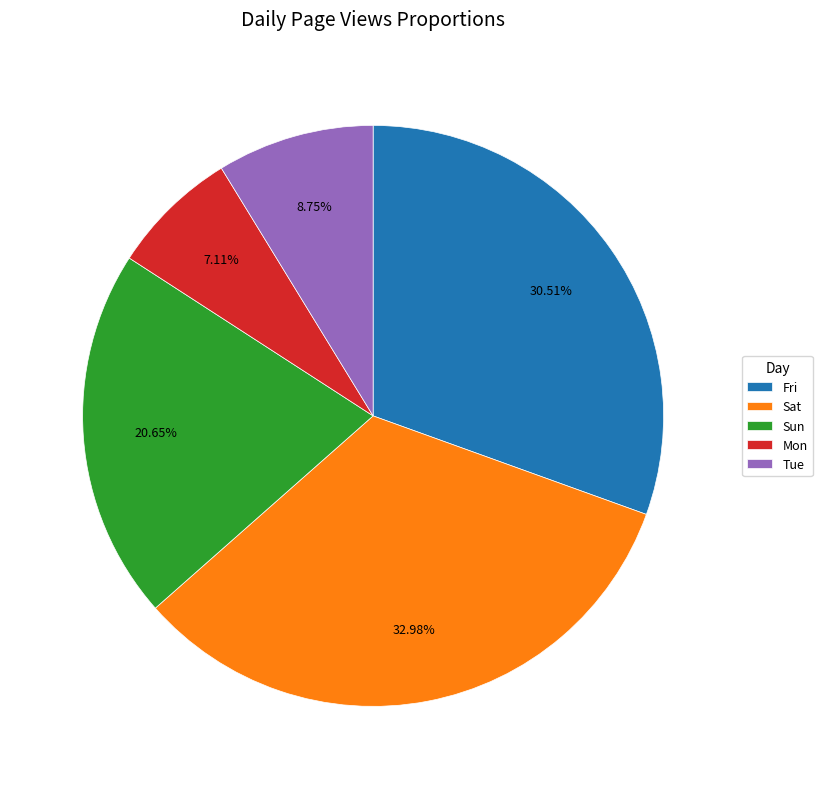

Does any single category account for the majority?

No